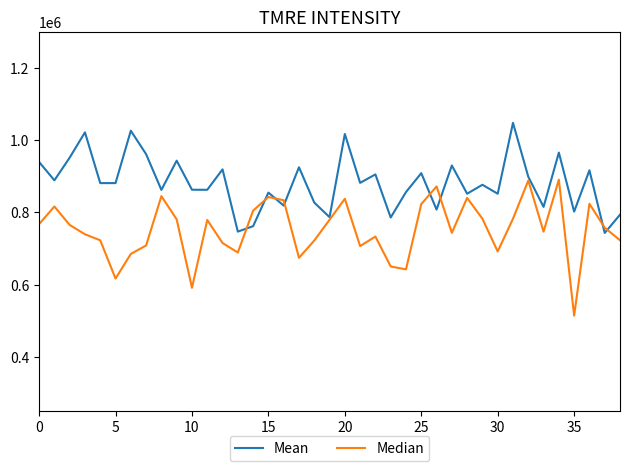

What is the lowest value of the Mean series?

743226.4